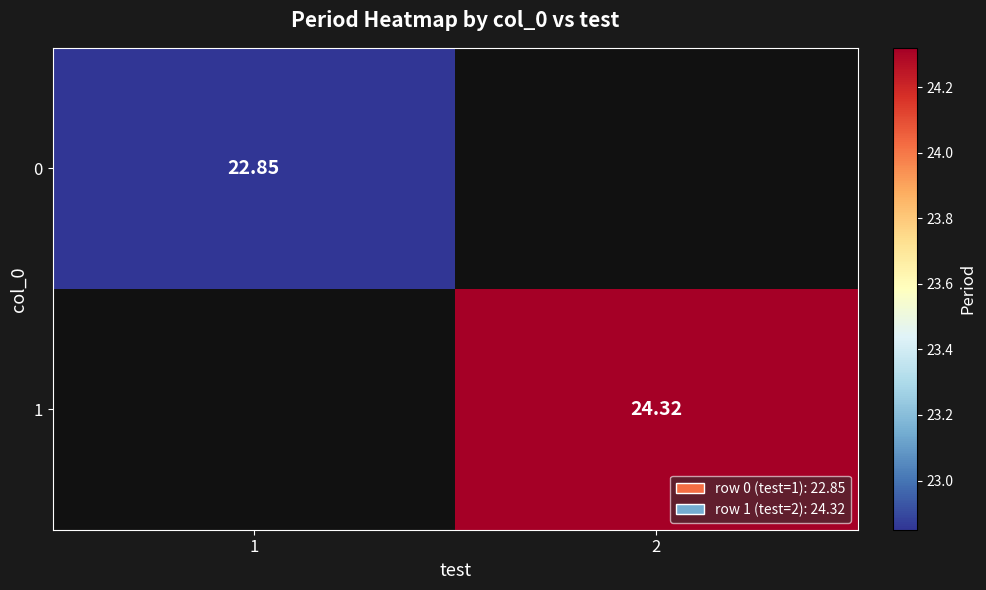

Between 1 and 2, which is larger?

2